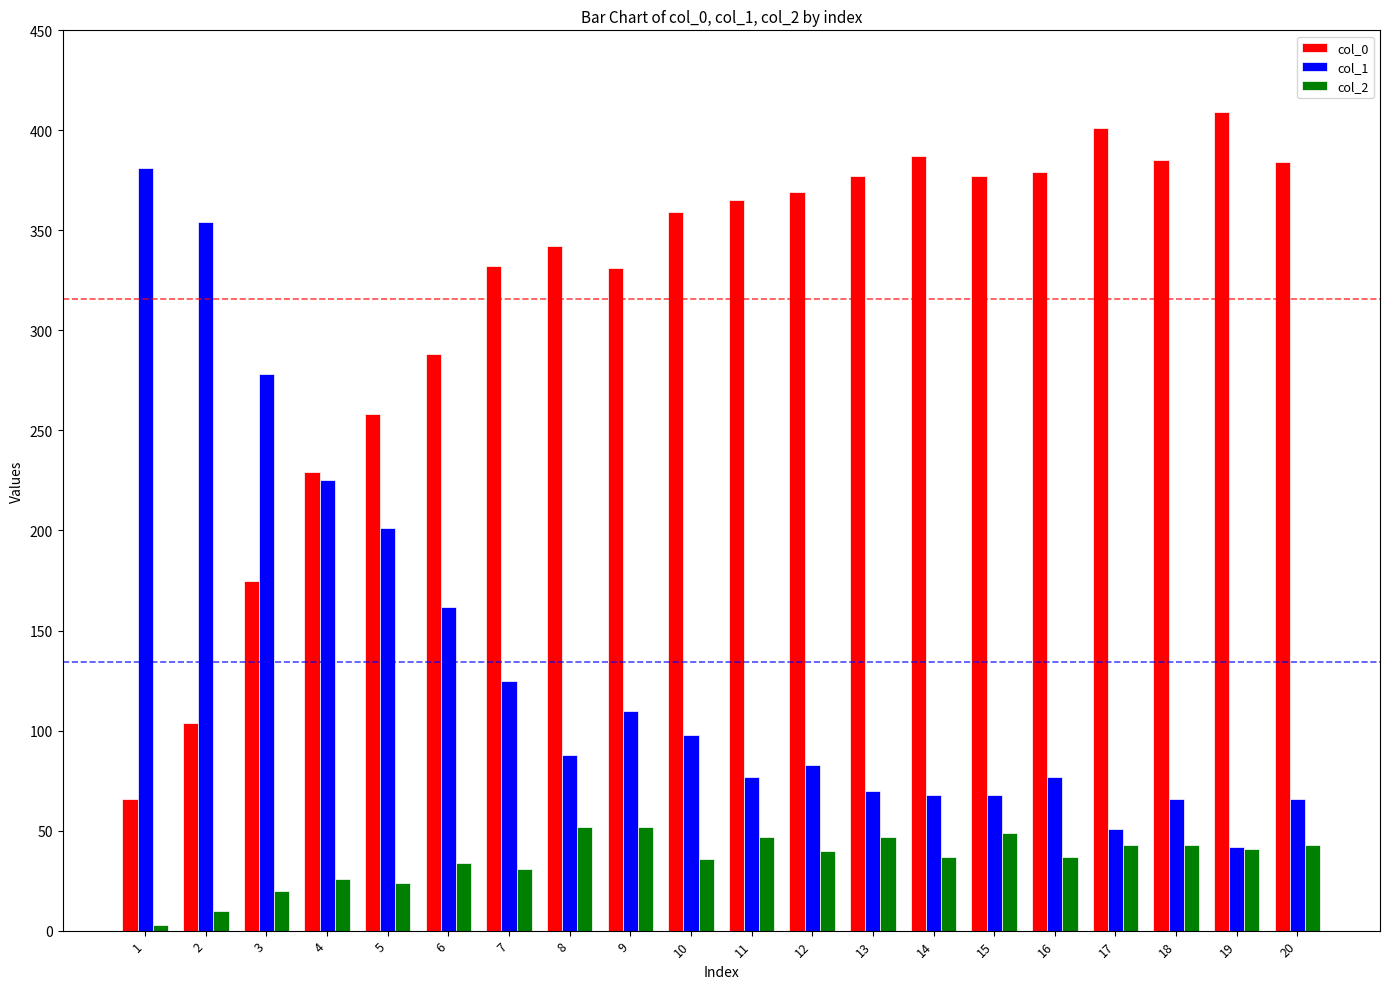

What is the total value across all series at 8?

482